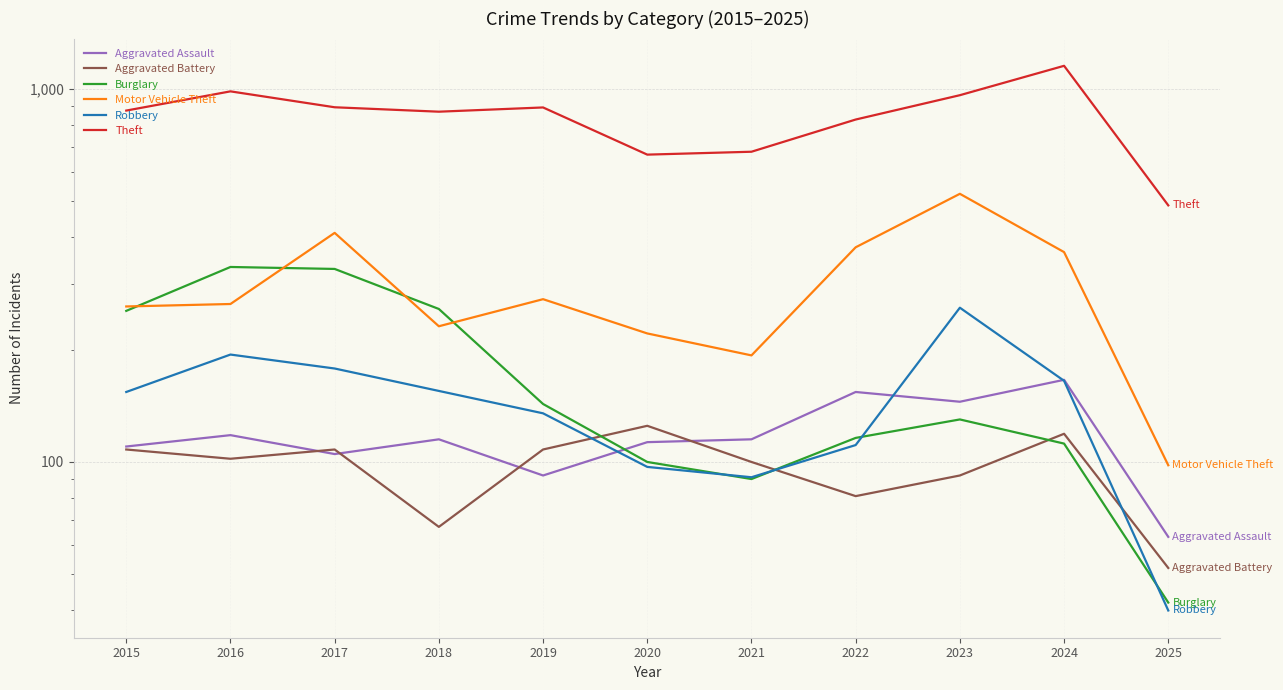

What is the average value of the Burglary series?

173